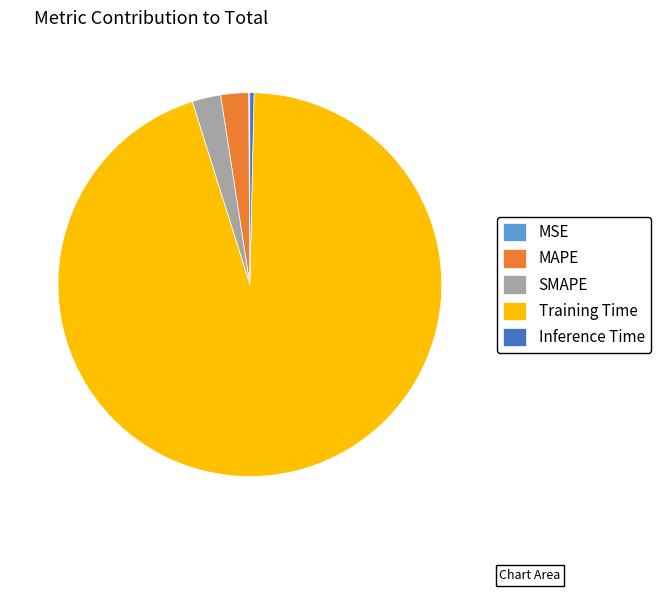

The Inference Time slice represents 0% of the pie. True or false?

True